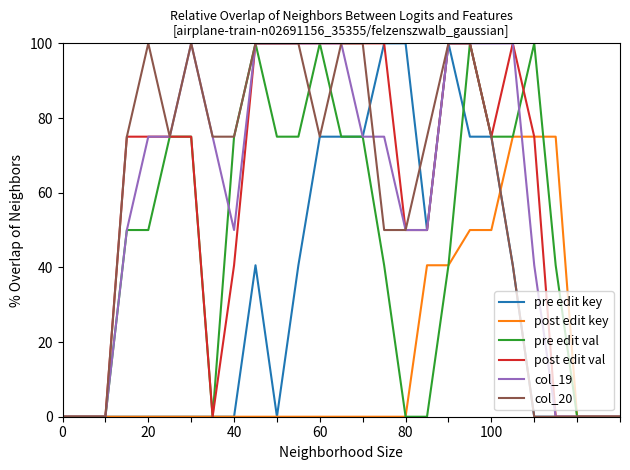

Does the chart display data point markers on the line(s)?

No